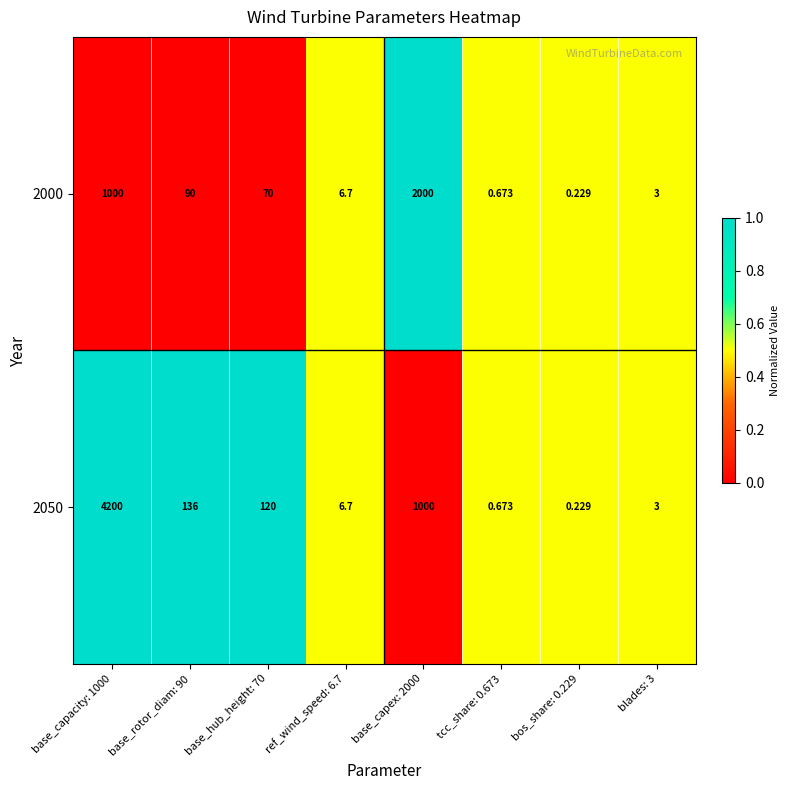

Is the value of 2050 at base_hub_height: 70 greater than the value of 2000 at base_capacity: 1000?

No